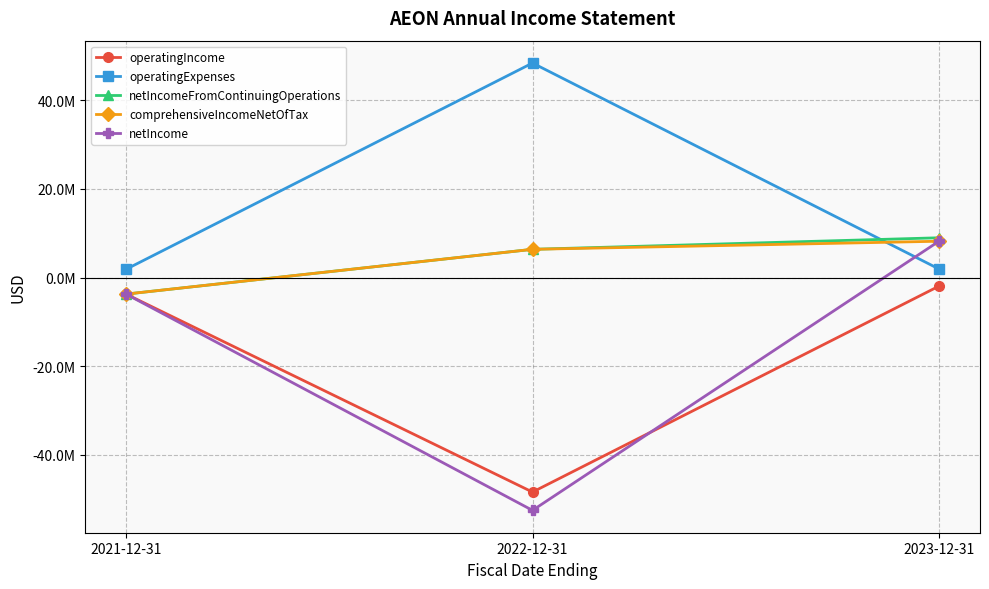

What is the total value across all series at 2023-12-31?

25382121